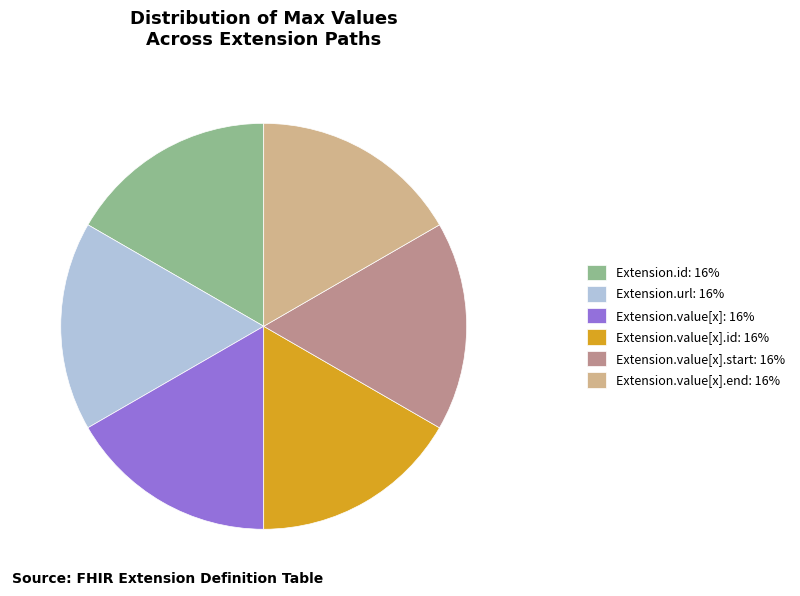

True or false: Extension.url: 16% accounts for 27% of the total.

False